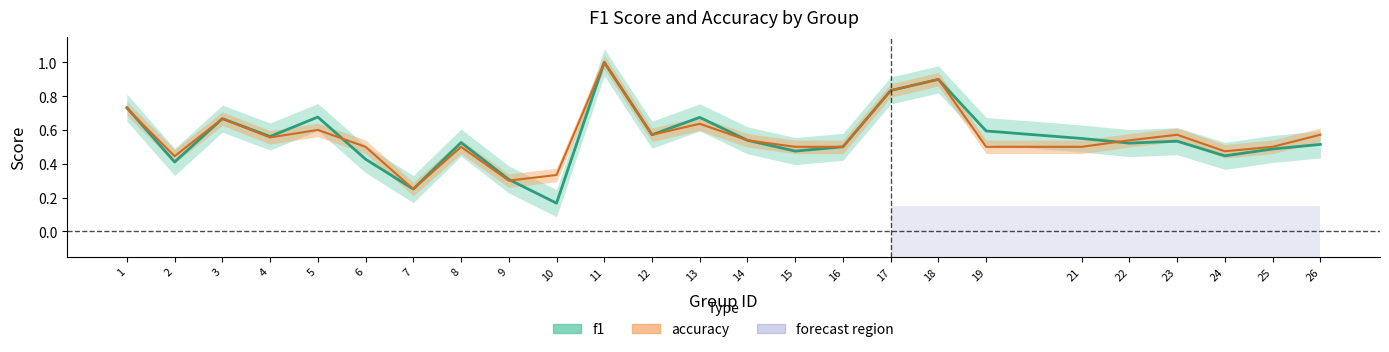

List the series in order of their overall mean, highest first.

accuracy, f1